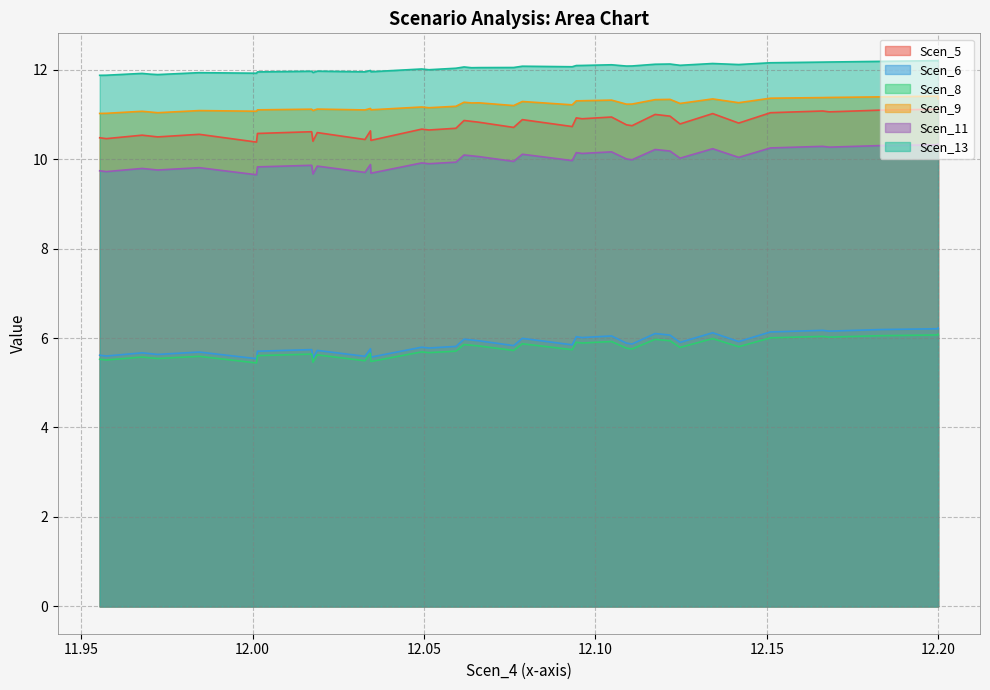

Is it true that Scen_9 equals 11.0 at 34?

True